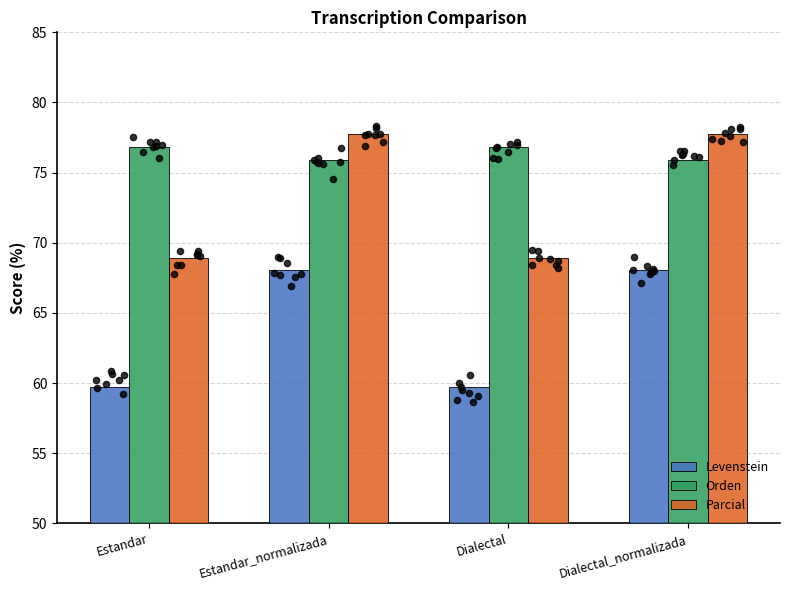

Which series has the largest total across all categories?

Orden